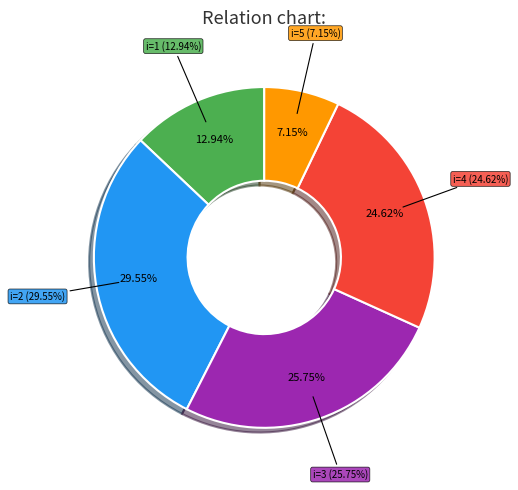

Rank the categories by value from highest to lowest.

2, 3, 4, 1, 5